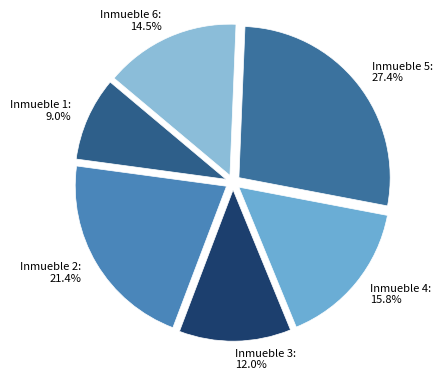

Count the number of slices in the pie.

6